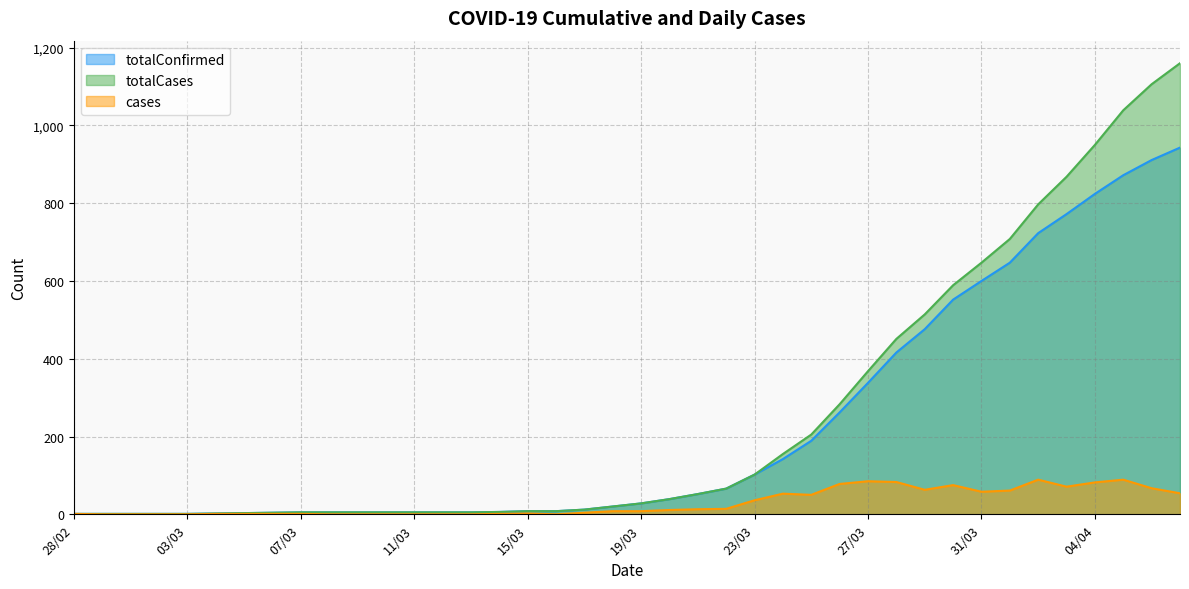

Which label corresponds to the largest value in the chart?

07/04